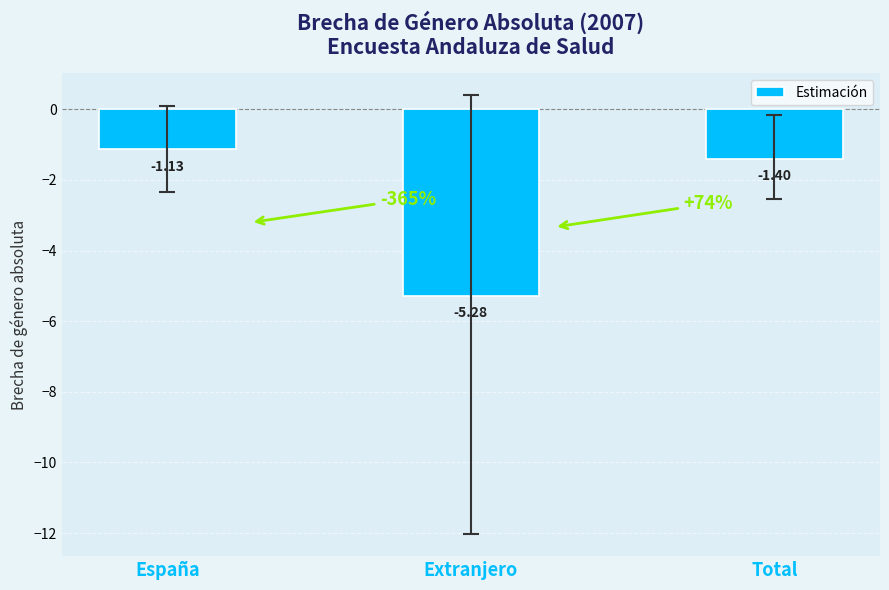

Where is the data nearest to the value -3?

Total